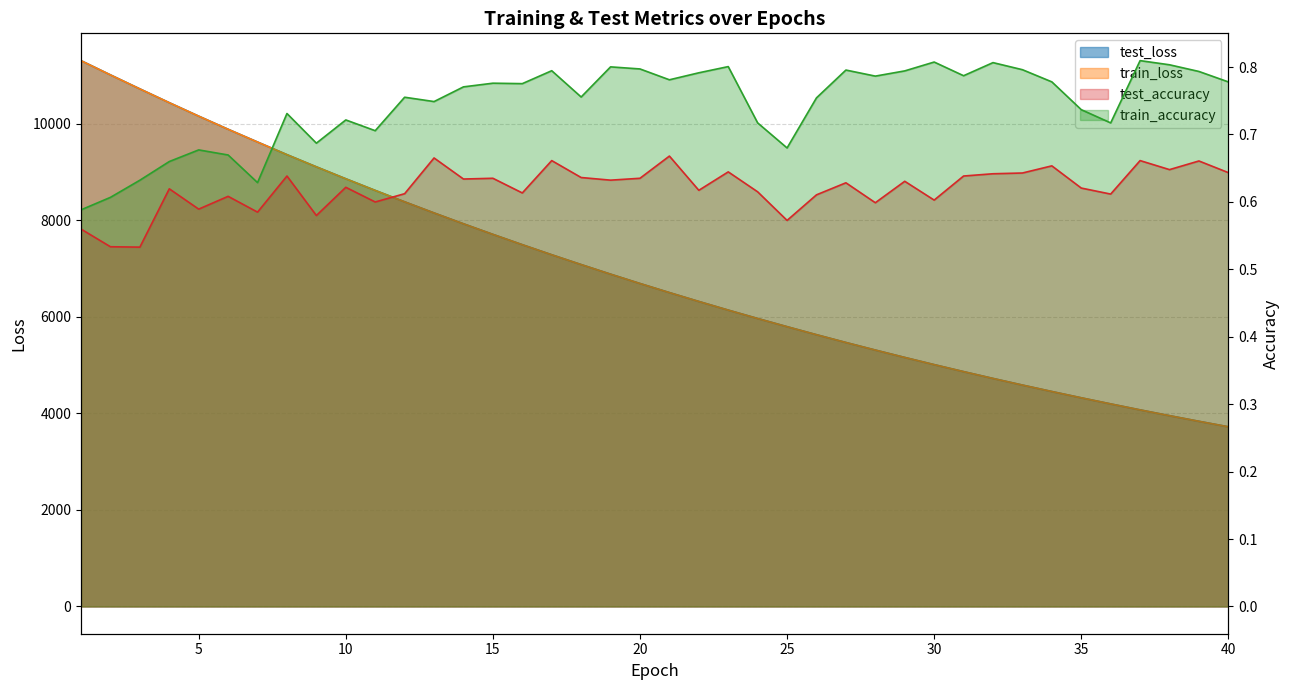

At which label does test_loss reach its peak?

1